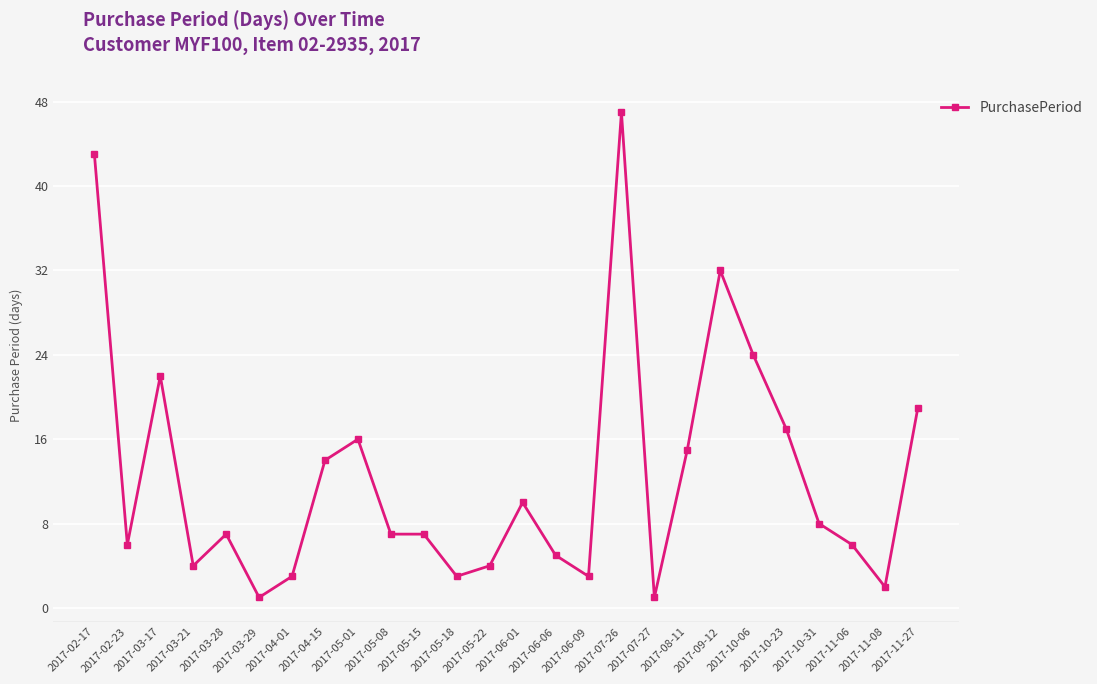

What is the average value?

13